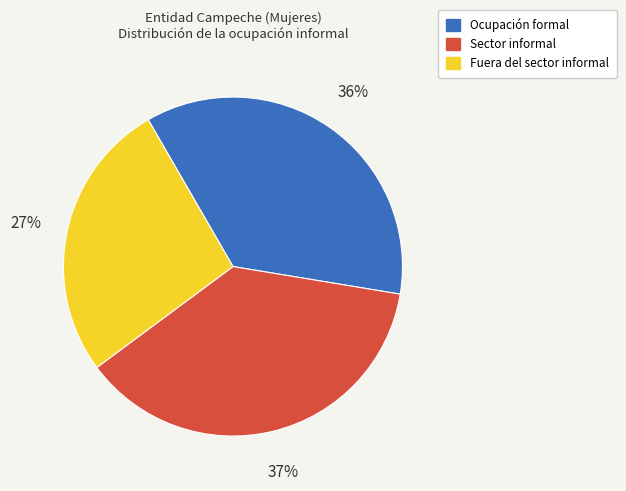

How many segments does this pie chart have?

3